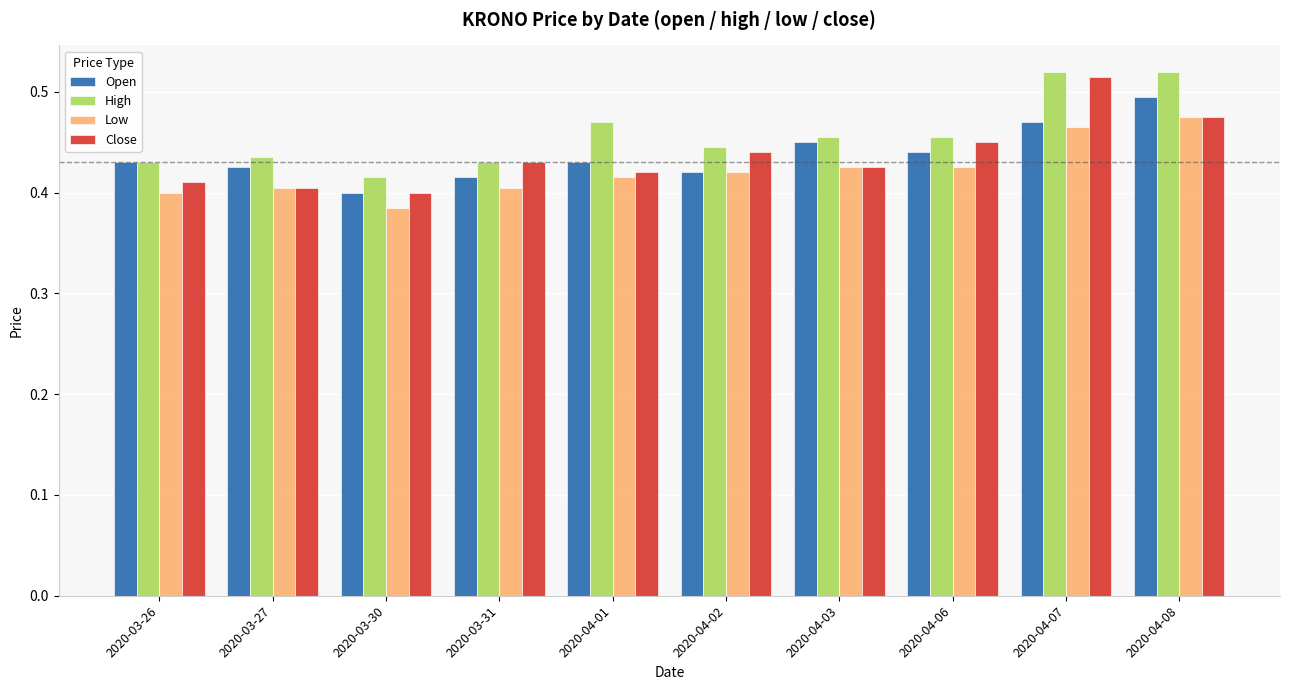

Where is Open nearest to the value 0?

2020-03-30